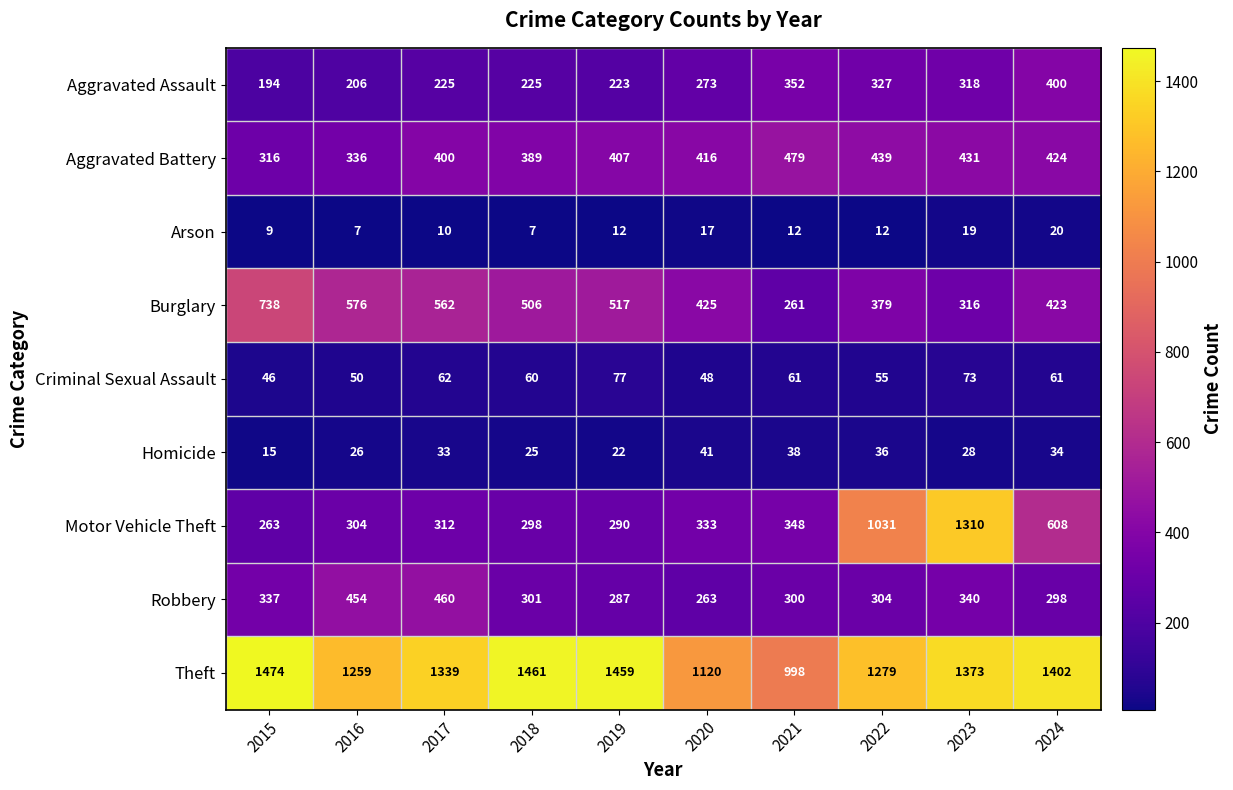

At which label is Motor Vehicle Theft closest to 786?

2024